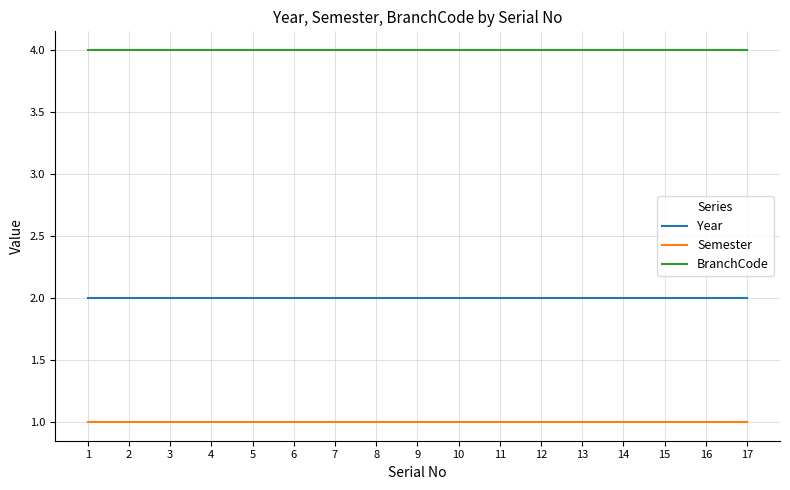

True or false: BranchCode and Year intersect in this chart.

False